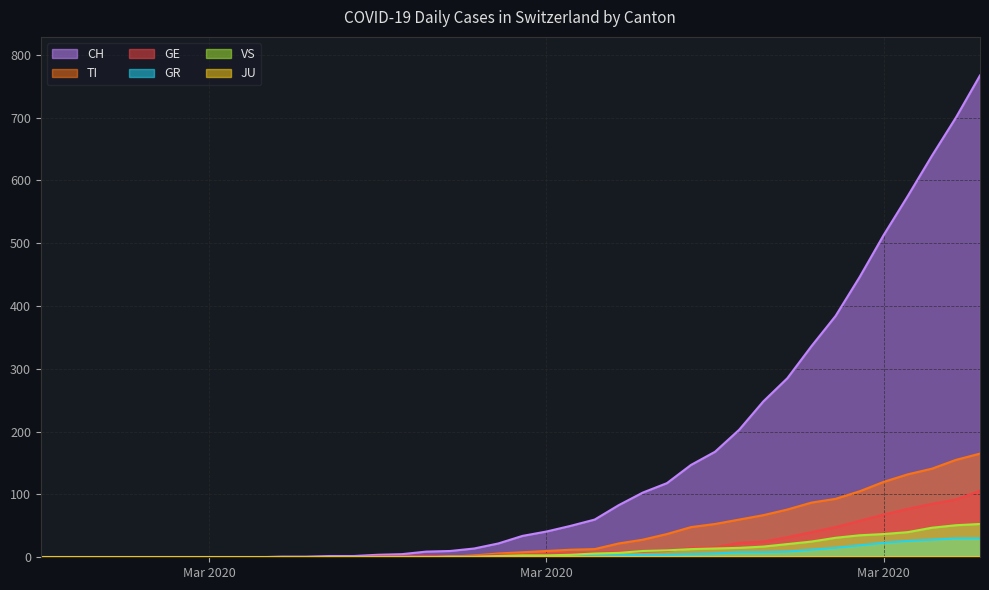

Does the chart have visible grid lines?

Yes